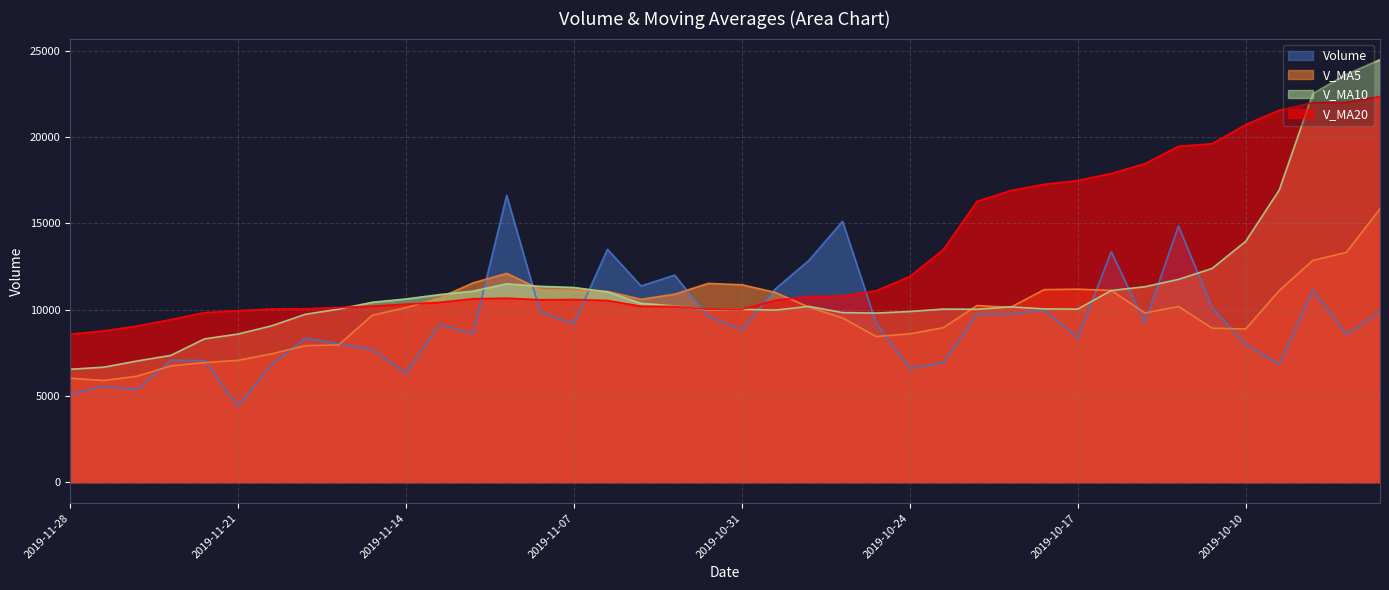

Rank the series at 2019-10-21 from lowest to highest value.

volume, v_ma5, v_ma10, v_ma20